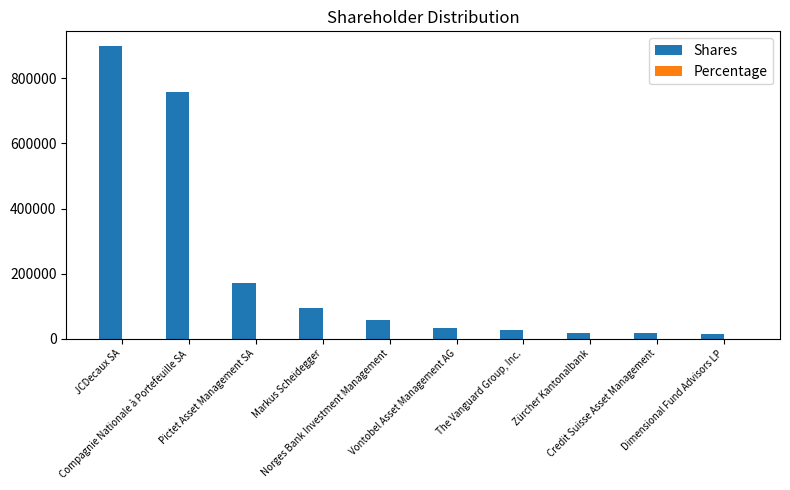

Which category has the highest value in the Shares series?

JCDecaux SA